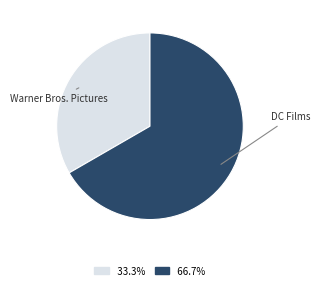

How many segments does this pie chart have?

2